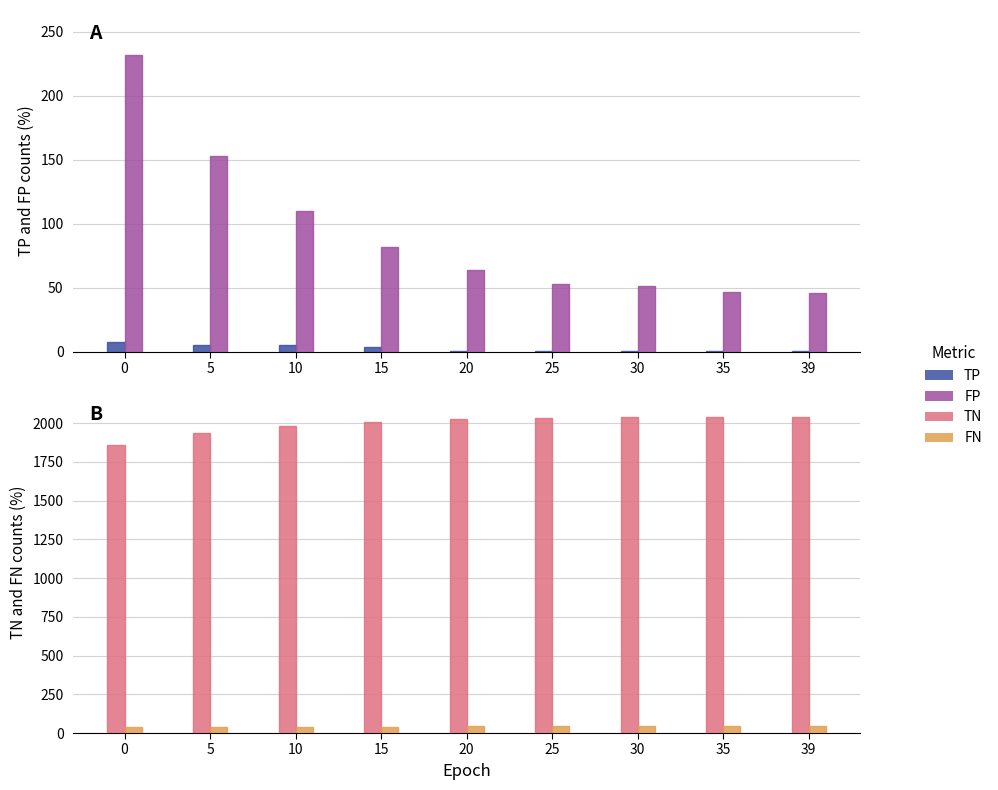

What is the sum of all TN values?

17963